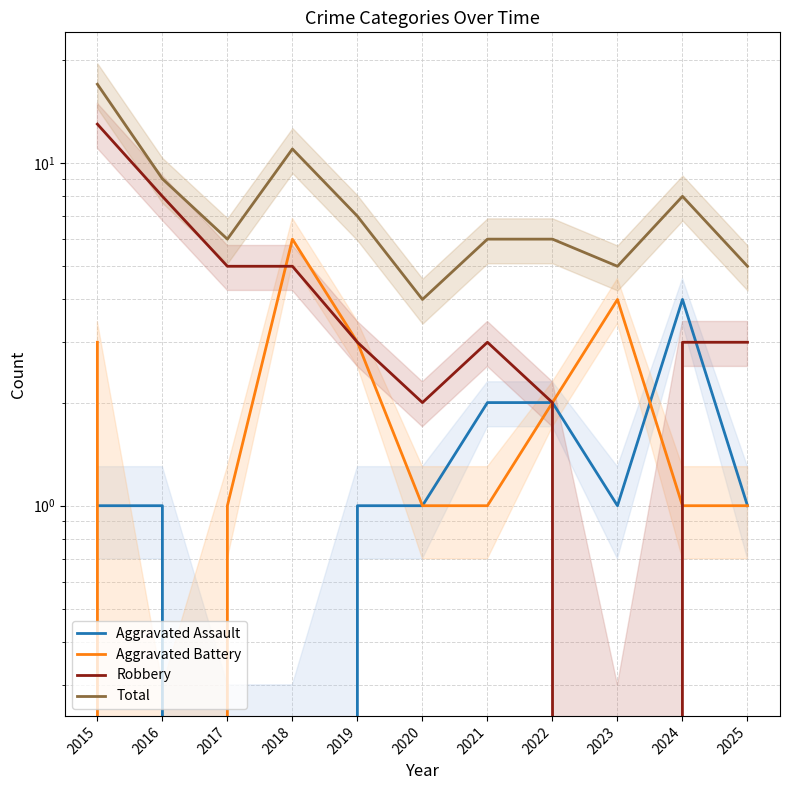

Which has a higher value, 2018 or 2021?

2021